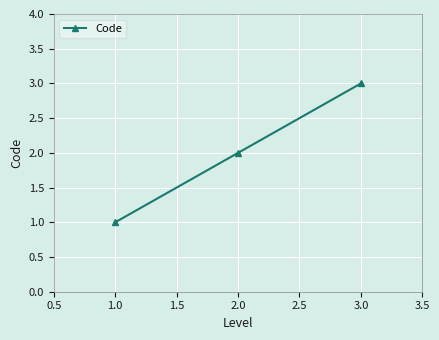

The chart shows a value of 5 at 3.0. True or false?

False